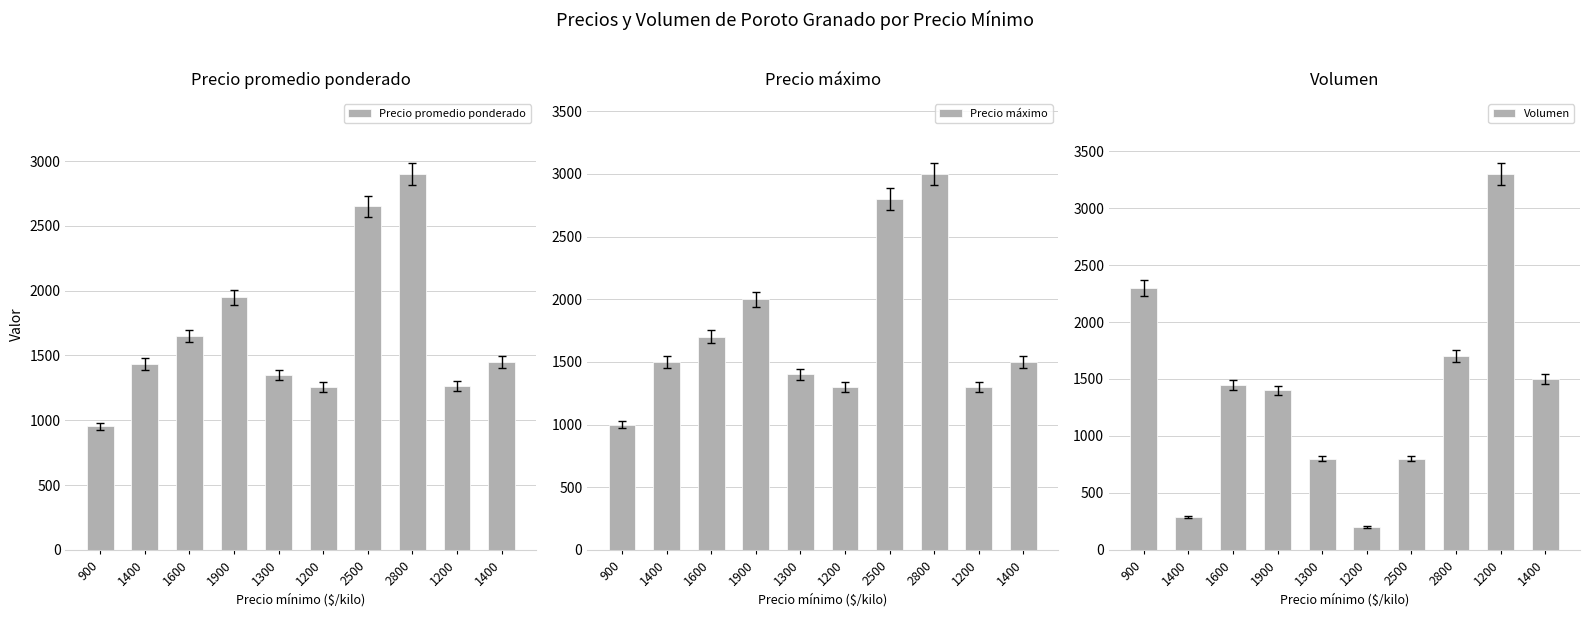

Which label corresponds to the smallest value in the chart?

1200